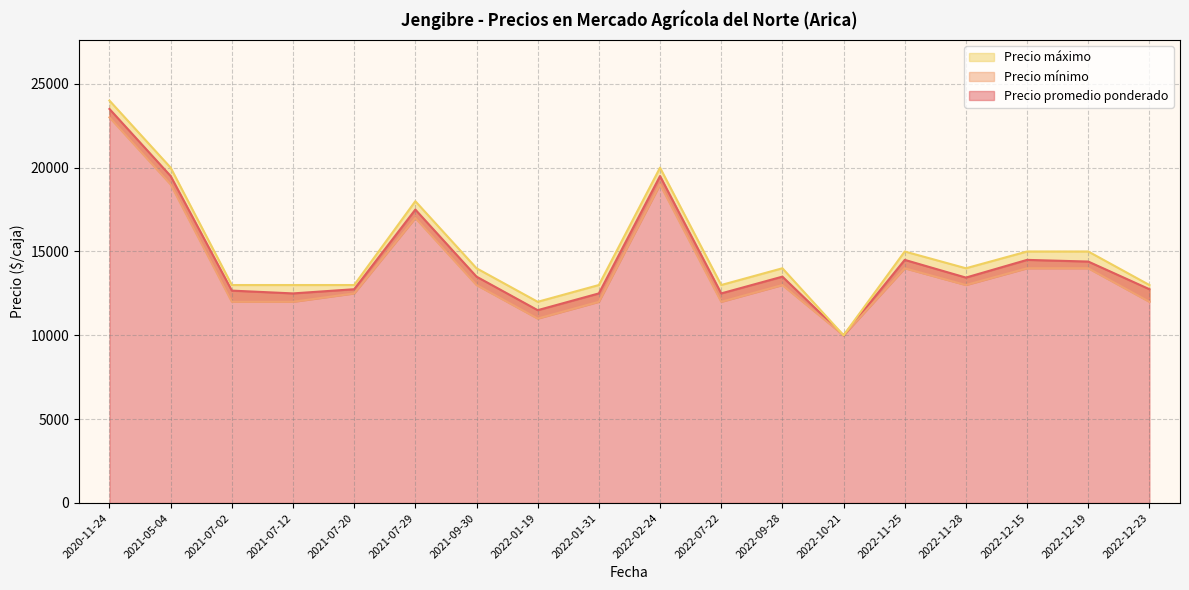

How many interior local peaks does the Precio promedio ponderado series have?

5